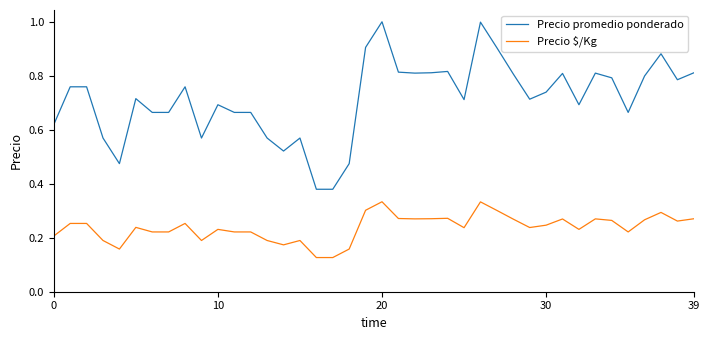

True or false: Precio $/Kg and Precio promedio ponderado cross at least once.

False